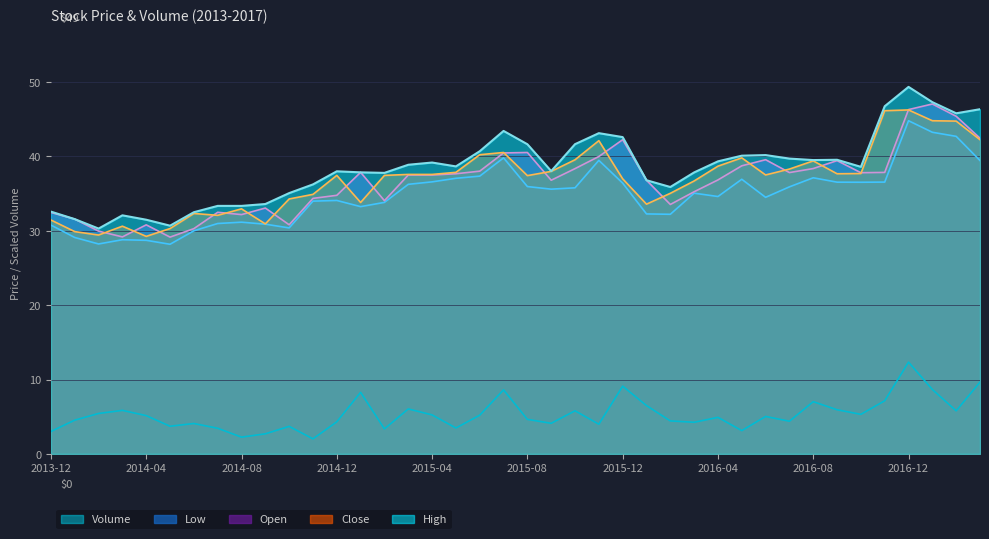

Reading left to right, list all the values displayed in this chart.

Volume: 2013-12=3.0	2014-01=4.5	2014-02=5.4	2014-03=5.9	2014-04=5.1	2014-05=3.7	2014-06=4.1	2014-07=3.4	2014-08=2.3	2014-09=2.7	2014-10=3.7	2014-11=2.0	2014-12=4.3	2015-01=8.3	2015-02=3.4	2015-03=6.0	2015-04=5.2	2015-05=3.5	2015-06=5.2	2015-07=8.6	2015-08=4.6	2015-09=4.1	2015-10=5.8	2015-11=4.0	2015-12=9.1	2016-01=6.5	2016-02=4.4	2016-03=4.3	2016-04=4.9	2016-05=3.1	2016-06=5.0	2016-07=4.4	2016-08=7.0	2016-09=5.9	2016-10=5.3	2016-11=7.1	2016-12=12.3	2017-01=8.7	2017-02=5.8	2017-03=9.7
Close: 2013-12=31.4	2014-01=29.9	2014-02=29.4	2014-03=30.6	2014-04=29.2	2014-05=30.3	2014-06=32.3	2014-07=32.1	2014-08=33.0	2014-09=30.9	2014-10=34.3	2014-11=34.9	2014-12=37.5	2015-01=33.8	2015-02=37.5	2015-03=37.6	2015-04=37.6	2015-05=37.9	2015-06=40.2	2015-07=40.5	2015-08=37.4	2015-09=38.0	2015-10=39.5	2015-11=42.1	2015-12=37.0	2016-01=33.6	2016-02=35.0	2016-03=36.7	2016-04=38.7	2016-05=39.8	2016-06=37.5	2016-07=38.3	2016-08=39.4	2016-09=37.7	2016-10=37.7	2016-11=46.1	2016-12=46.2	2017-01=44.8	2017-02=44.8	2017-03=42.2
High: 2013-12=32.6	2014-01=31.6	2014-02=30.3	2014-03=32.1	2014-04=31.5	2014-05=30.7	2014-06=32.5	2014-07=33.4	2014-08=33.4	2014-09=33.6	2014-10=35.1	2014-11=36.2	2014-12=38.0	2015-01=37.9	2015-02=37.8	2015-03=38.9	2015-04=39.2	2015-05=38.7	2015-06=40.7	2015-07=43.4	2015-08=41.6	2015-09=38.0	2015-10=41.6	2015-11=43.1	2015-12=42.6	2016-01=36.8	2016-02=35.9	2016-03=37.9	2016-04=39.3	2016-05=40.1	2016-06=40.2	2016-07=39.7	2016-08=39.5	2016-09=39.5	2016-10=38.6	2016-11=46.8	2016-12=49.4	2017-01=47.3	2017-02=45.8	2017-03=46.4
Low: 2013-12=30.8	2014-01=29.1	2014-02=28.2	2014-03=28.8	2014-04=28.7	2014-05=28.2	2014-06=30.0	2014-07=31.0	2014-08=31.2	2014-09=30.9	2014-10=30.4	2014-11=34.0	2014-12=34.1	2015-01=33.2	2015-02=33.8	2015-03=36.2	2015-04=36.6	2015-05=37.1	2015-06=37.4	2015-07=39.8	2015-08=36.0	2015-09=35.6	2015-10=35.8	2015-11=39.5	2015-12=36.4	2016-01=32.3	2016-02=32.2	2016-03=35.1	2016-04=34.6	2016-05=36.9	2016-06=34.5	2016-07=35.9	2016-08=37.1	2016-09=36.5	2016-10=36.5	2016-11=36.5	2016-12=44.8	2017-01=43.2	2017-02=42.7	2017-03=39.5
Open: 2013-12=32.5	2014-01=31.6	2014-02=30.0	2014-03=29.2	2014-04=30.8	2014-05=29.1	2014-06=30.3	2014-07=32.5	2014-08=32.2	2014-09=33.1	2014-10=30.8	2014-11=34.4	2014-12=34.8	2015-01=37.9	2015-02=34.0	2015-03=37.5	2015-04=37.5	2015-05=37.7	2015-06=38.0	2015-07=40.5	2015-08=40.5	2015-09=36.8	2015-10=38.4	2015-11=40.0	2015-12=42.2	2016-01=36.8	2016-02=33.5	2016-03=35.2	2016-04=36.8	2016-05=38.7	2016-06=39.6	2016-07=37.8	2016-08=38.4	2016-09=39.4	2016-10=37.8	2016-11=37.9	2016-12=46.3	2017-01=47.0	2017-02=45.4	2017-03=42.5